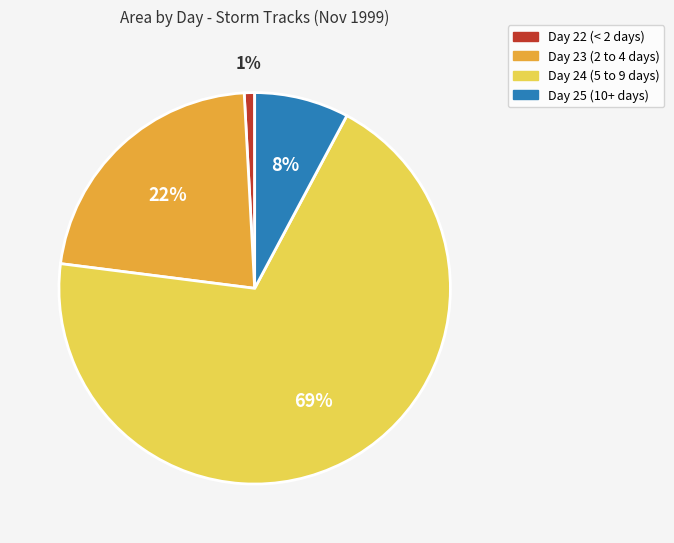

To the nearest percent, what percentage of the pie is Day 25 (10+ days)?

8%